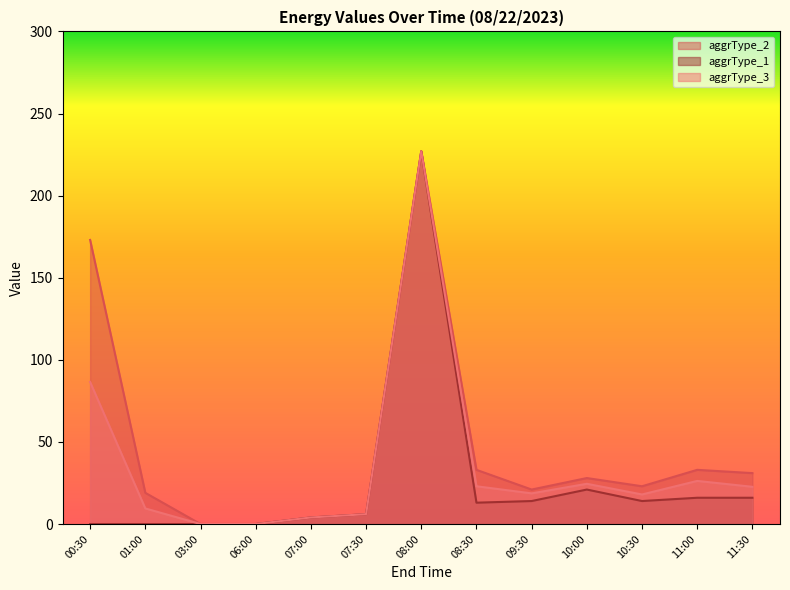

Which category has the lowest value in the aggrType_1 series?

00:30